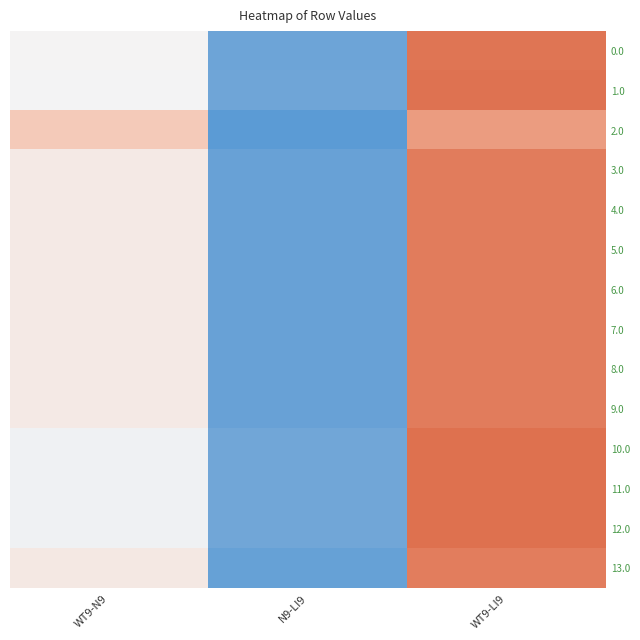

Which series has the largest range (max minus min)?

1.0